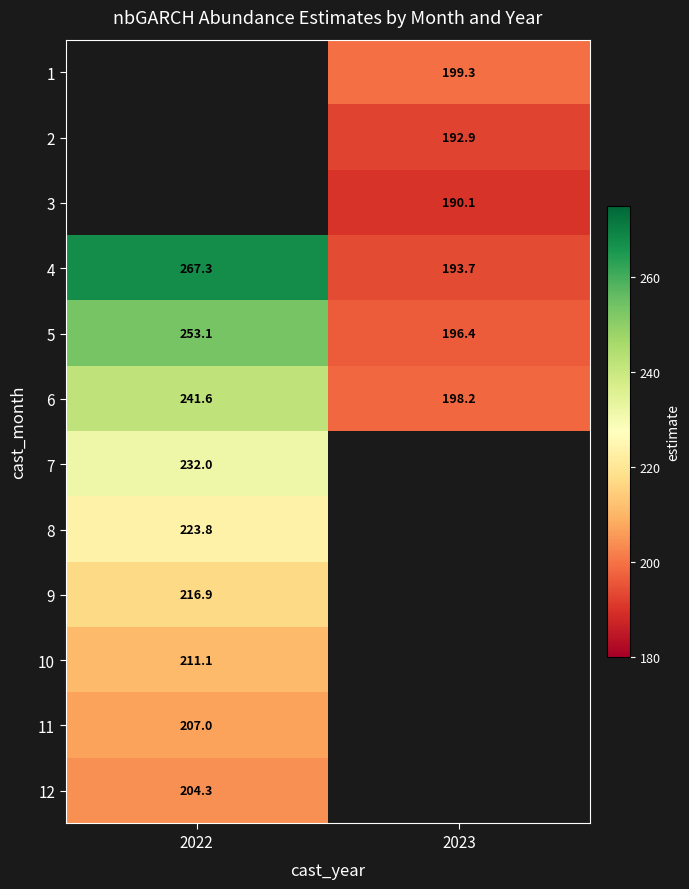

Is the value of 5 at 2022 greater than the value of 7 at 2022?

Yes